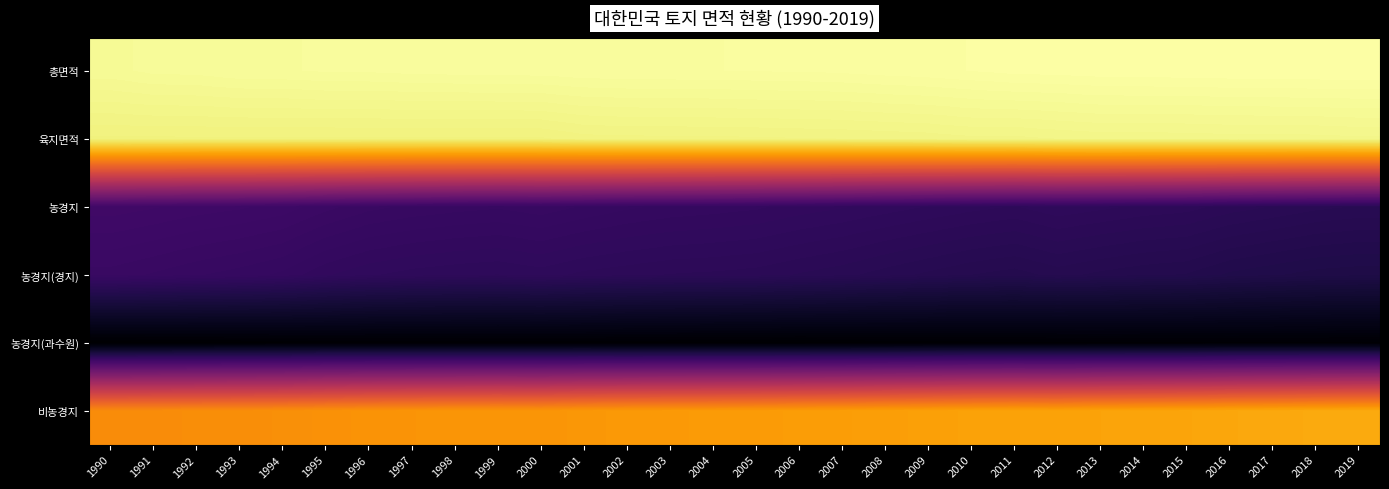

At which category is the sum across all series the highest?

1991